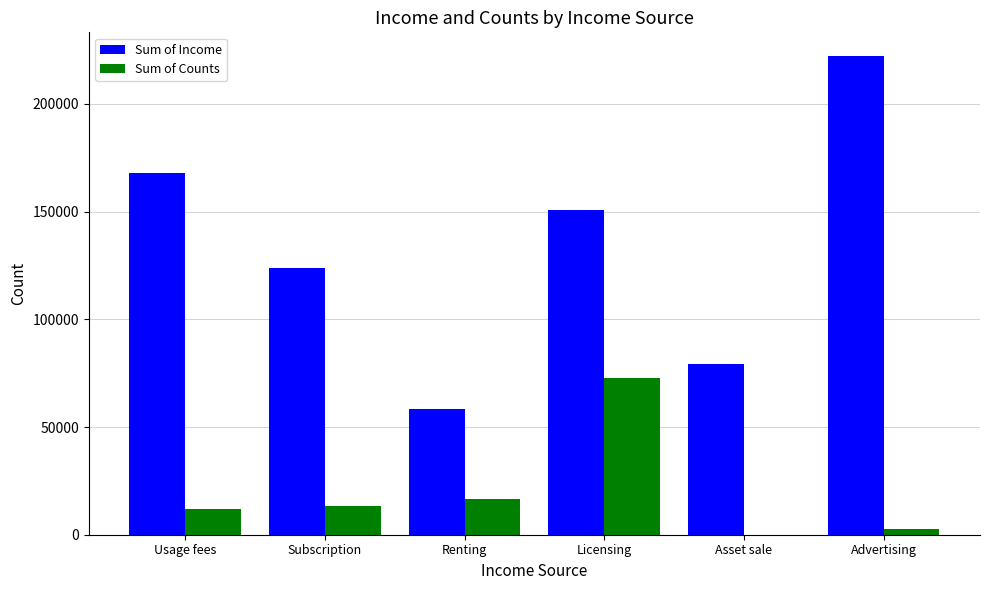

Are the bars horizontal?

No